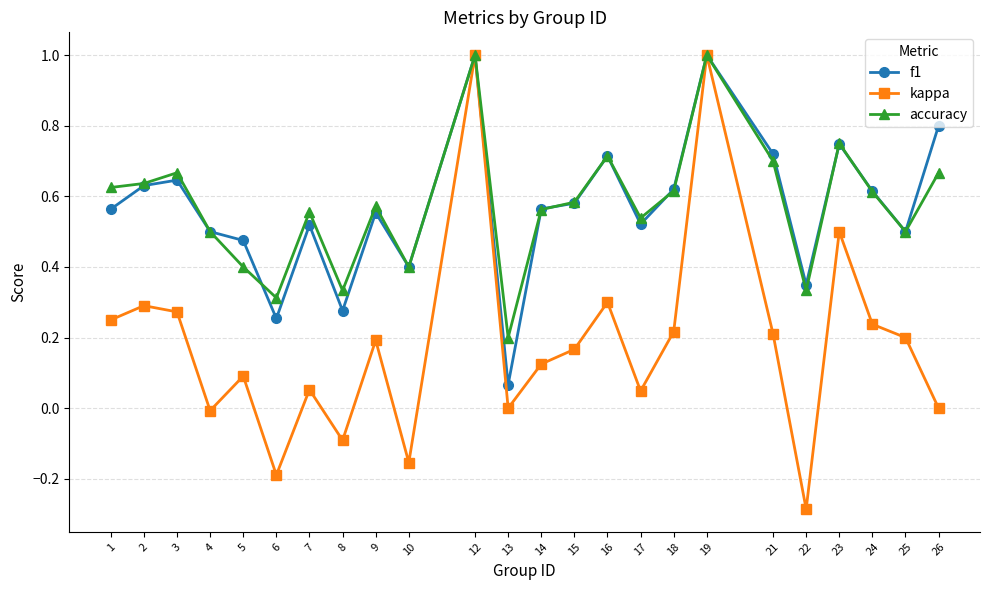

How many interior local valleys does the kappa series have?

7